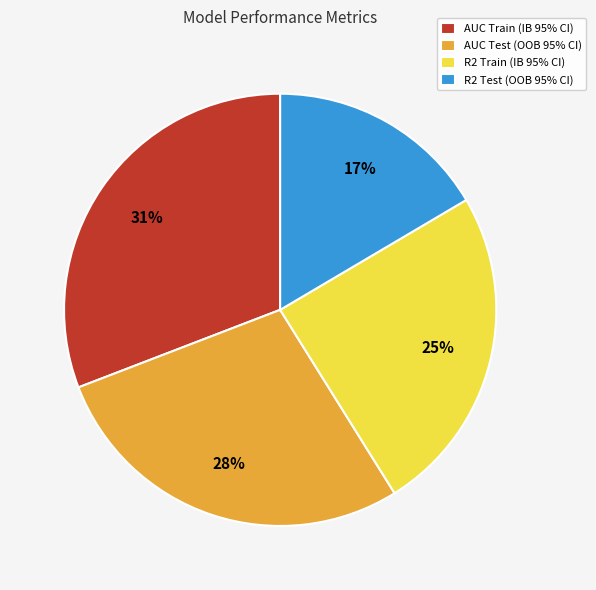

Which category has the smallest portion of the pie?

R2 Test (OOB 95% CI)